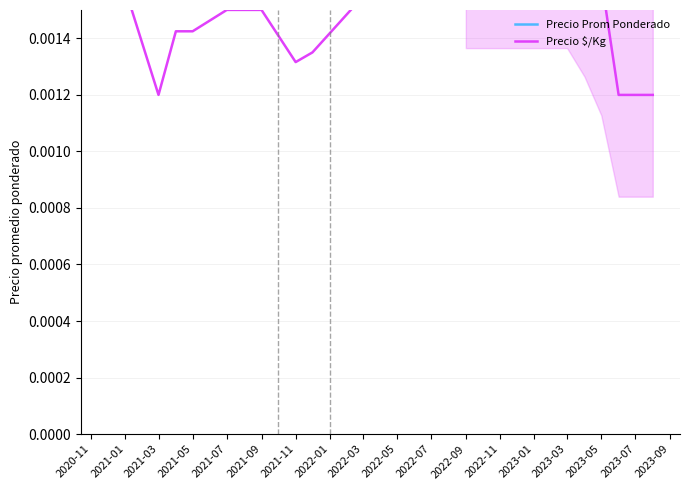

True or false: Precio $/Kg has more than 2 interior local peaks.

False